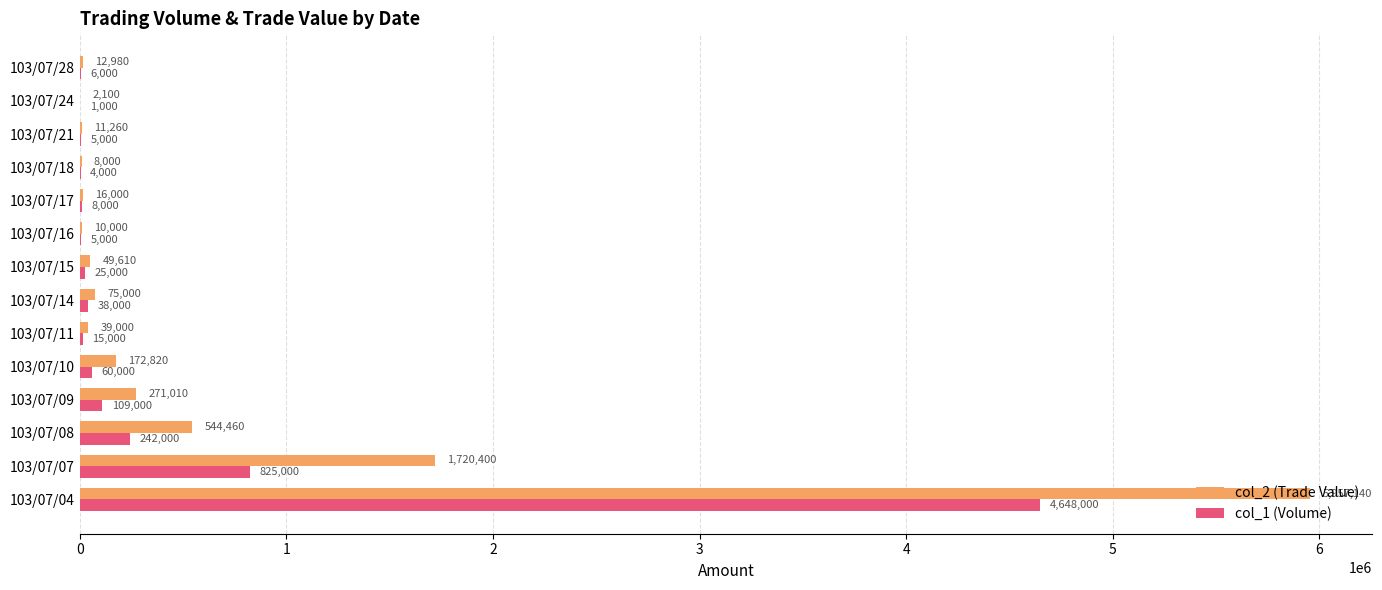

Which series has the largest range (max minus min)?

col_2 (Trade Value)